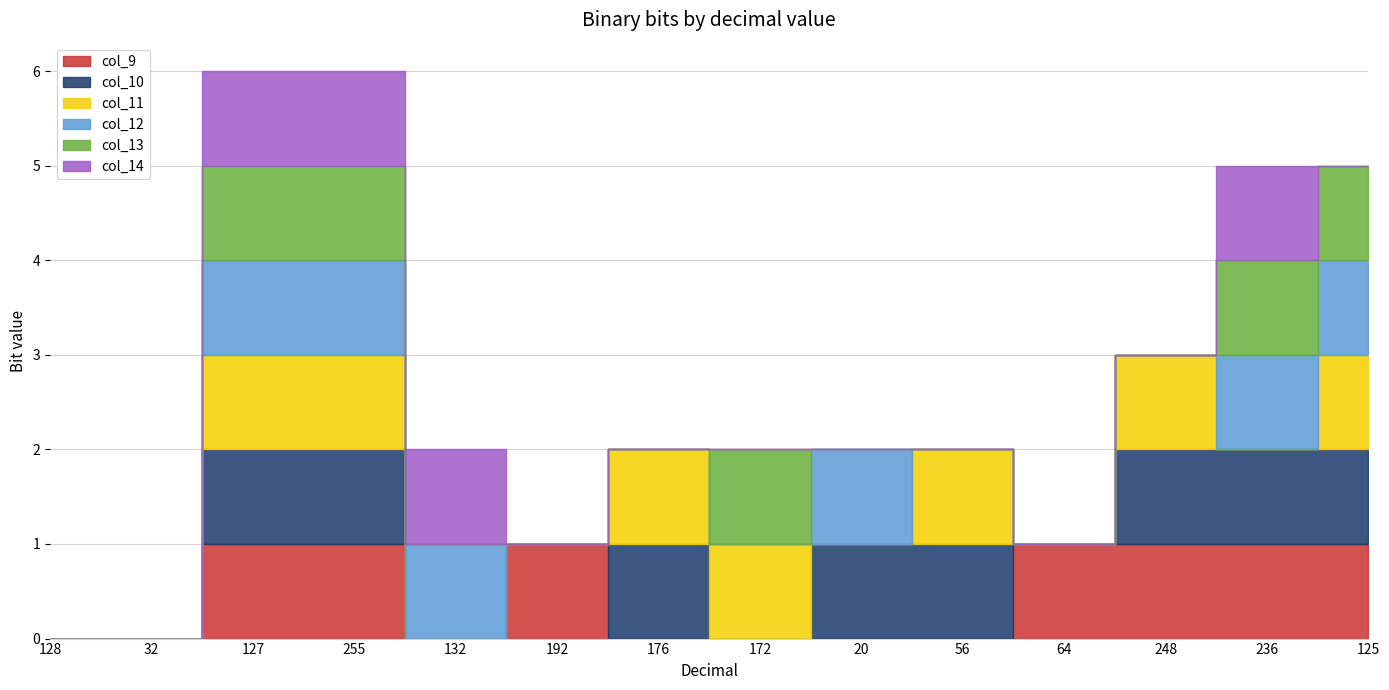

How many col_11 values are between 0 and 1?

14